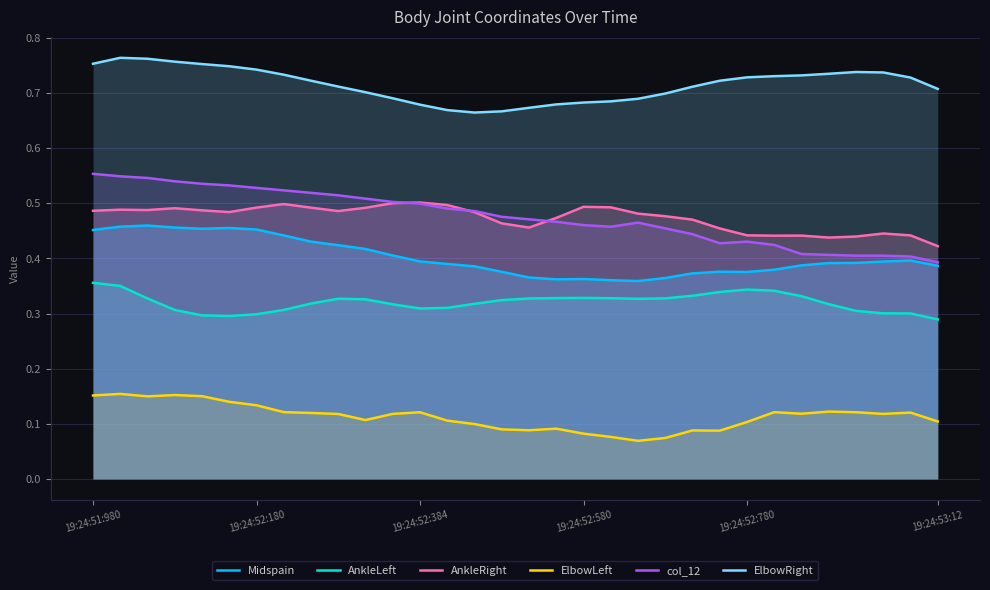

Which series has the largest total across all categories?

ElbowRight